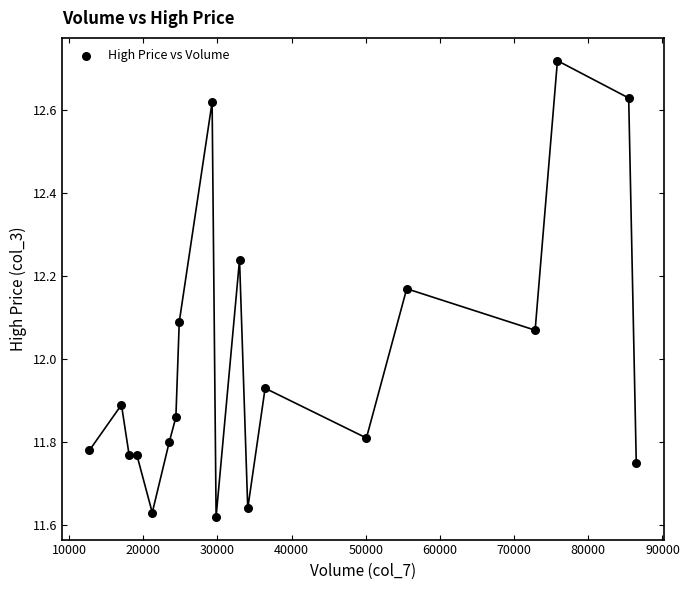

What is the range of X values (max minus min)?

73724.0